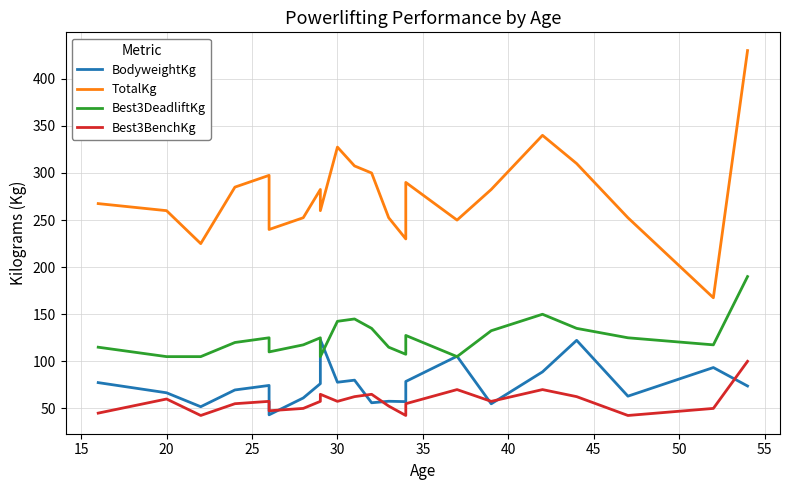

The Best3BenchKg series shows 33.0 at 12. True or false?

False